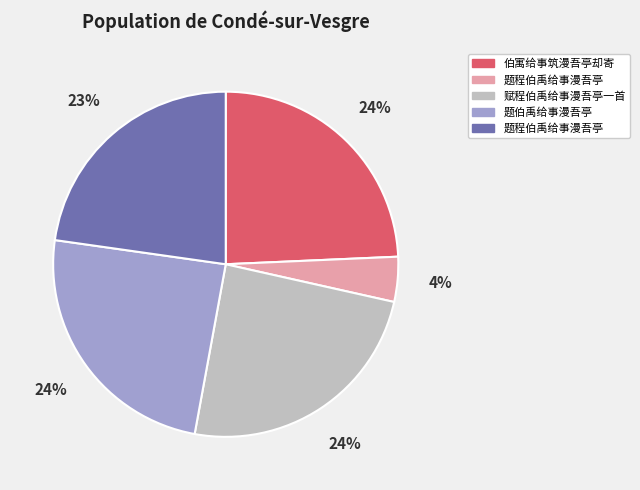

Is there a majority slice in this chart?

No